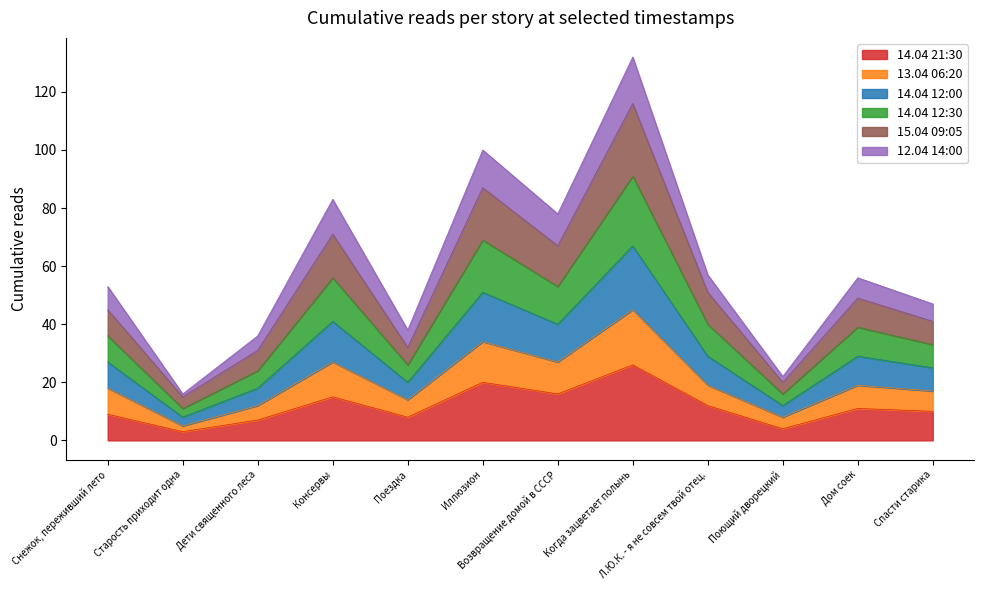

True or false: 15.04 09:05 and 13.04 06:20 cross at least once.

False